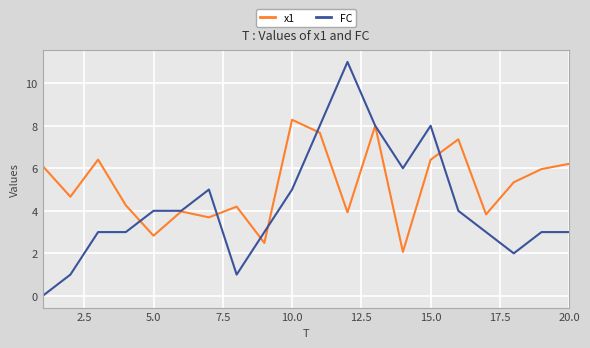

What is the greatest value displayed?

11.0